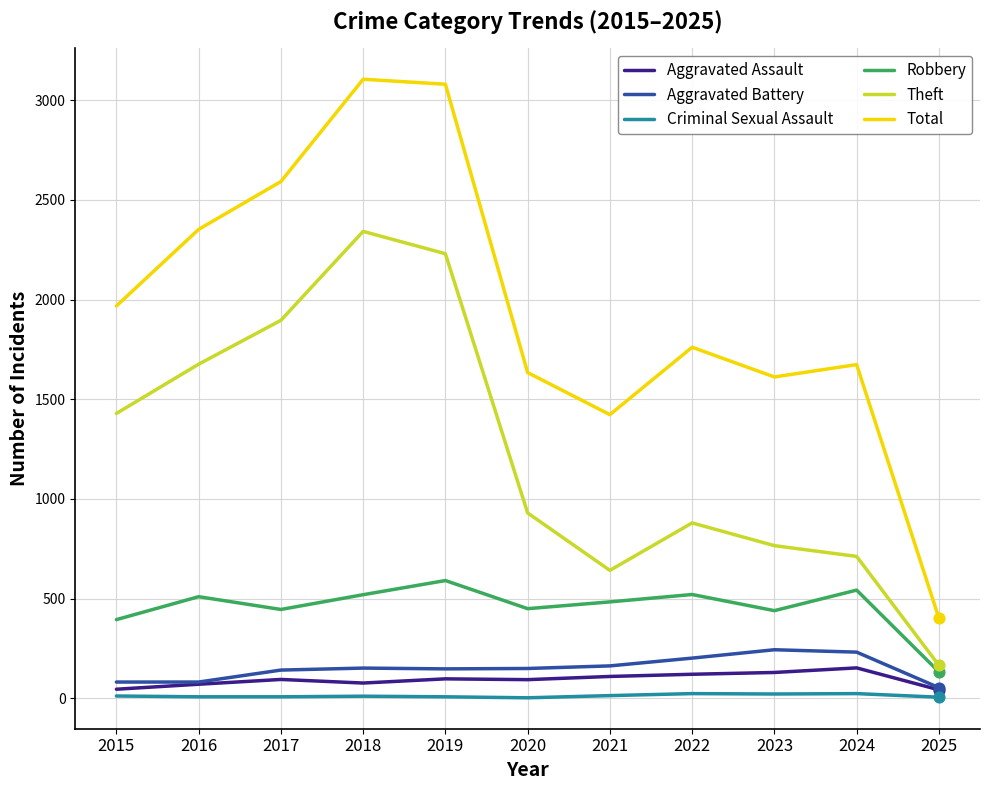

Between 2018 and 2023, which series saw the biggest shift?

Theft